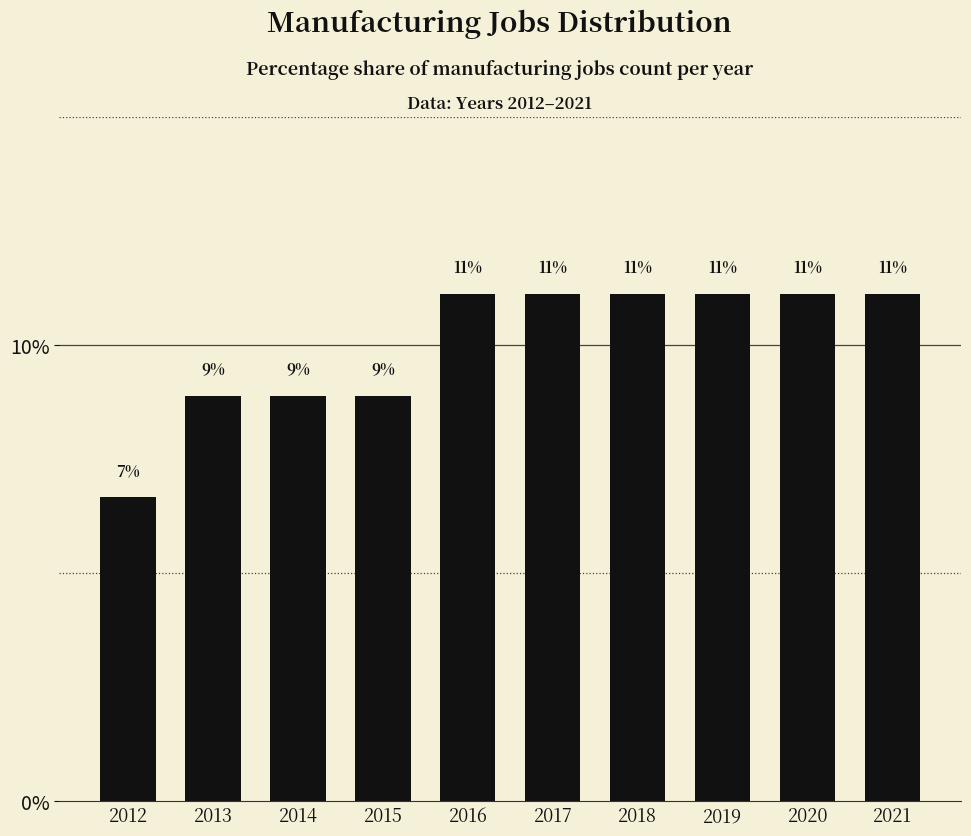

Where does the data first go above 11?

2016